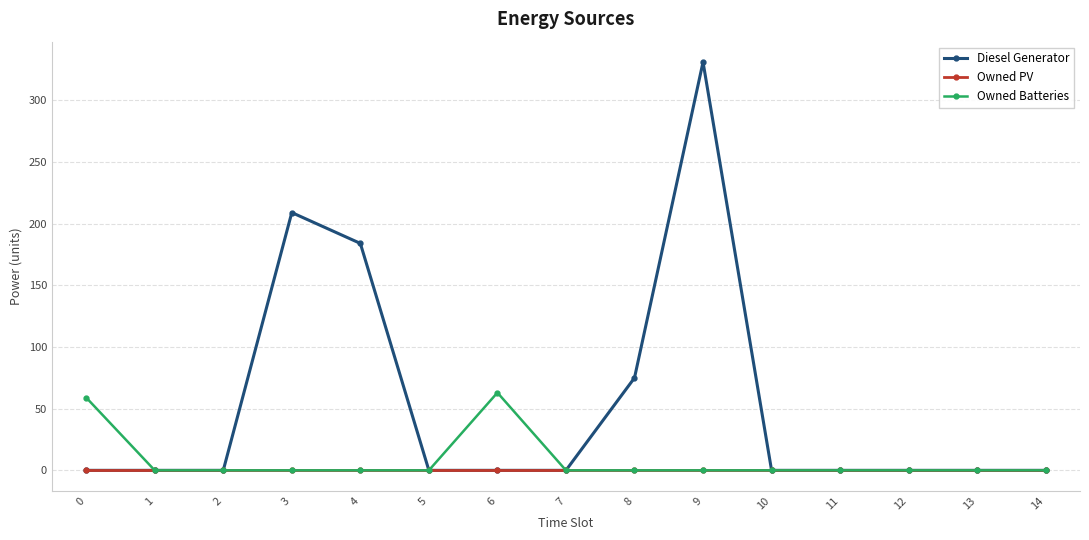

Which series changed the most between 9 and 12?

Diesel Generator